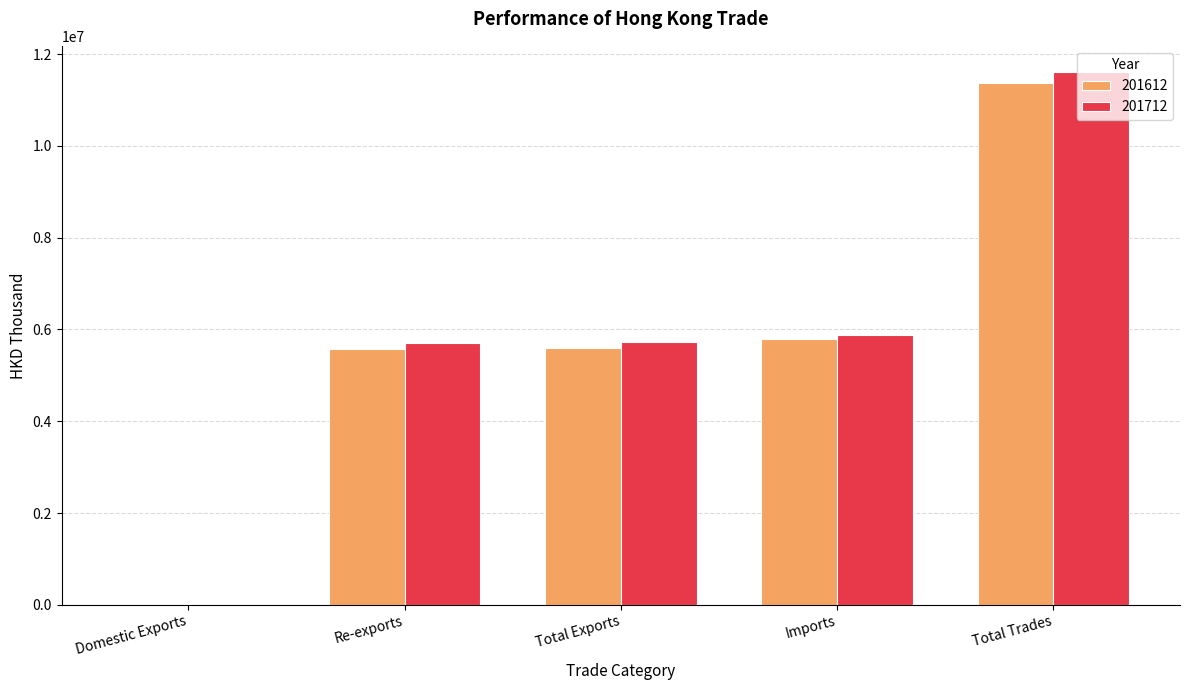

What is the approximate value of 201712 at Total Exports?

5719395.3